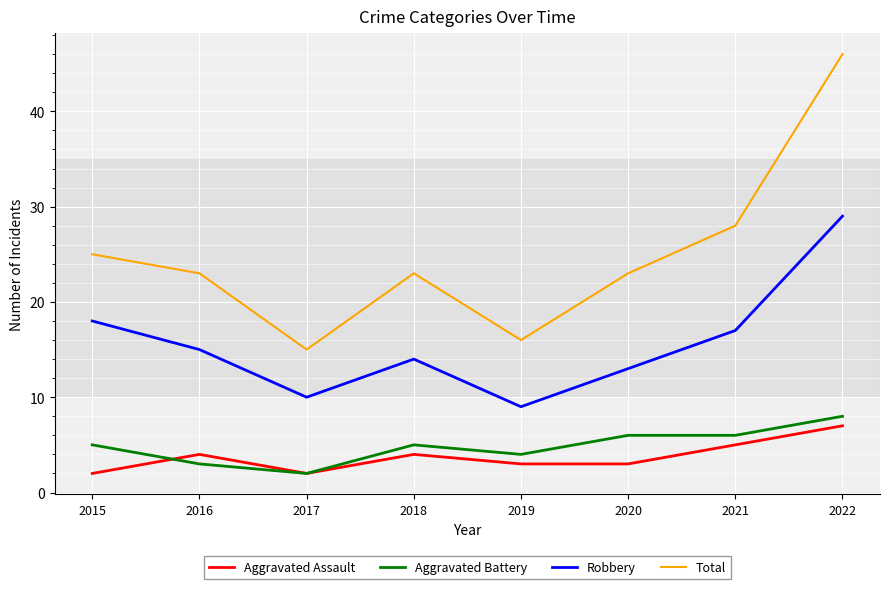

Which series has the largest total across all categories?

Total